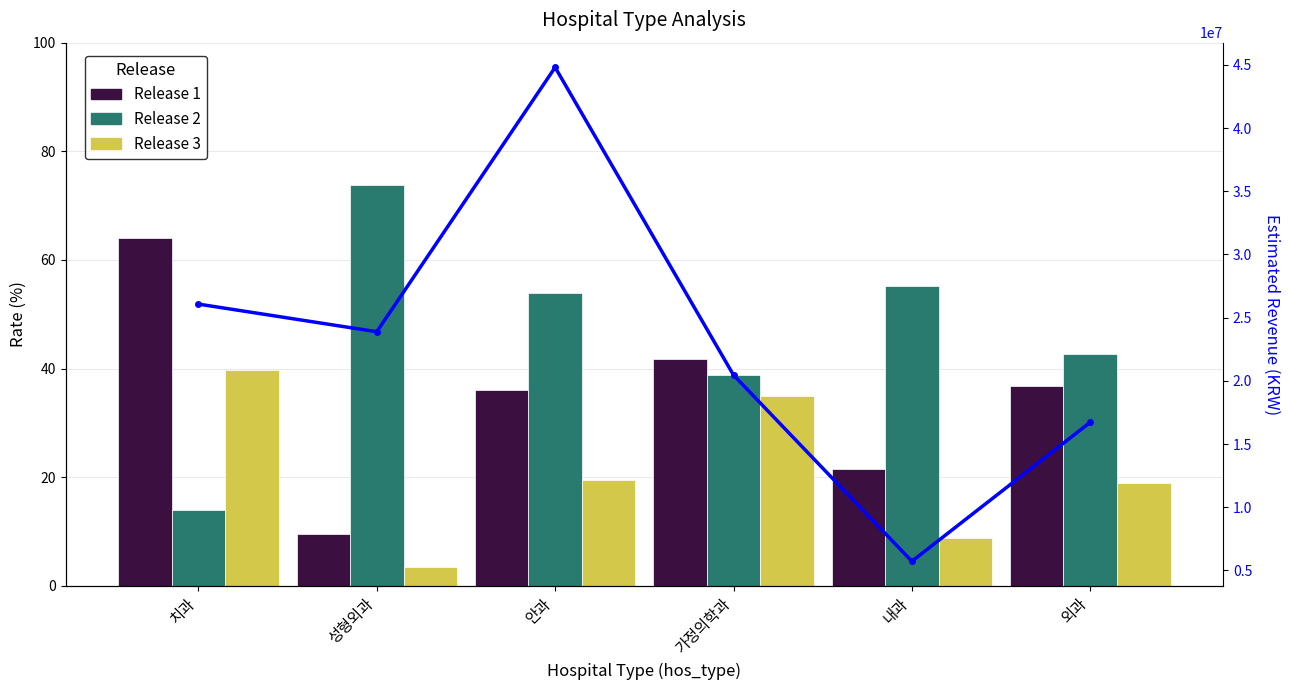

At how many categories does at least one series exceed 34295937?

1